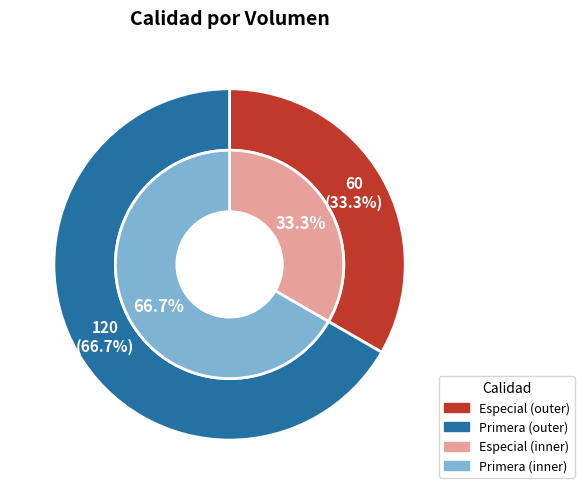

Combined, what portion of the pie is Primera and Especial?

100.0%